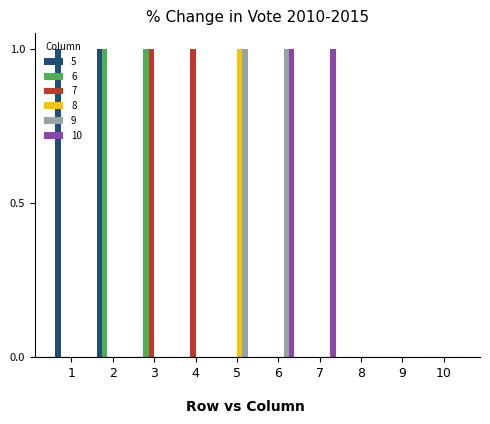

What is the approximate value of 6 at 2?

1